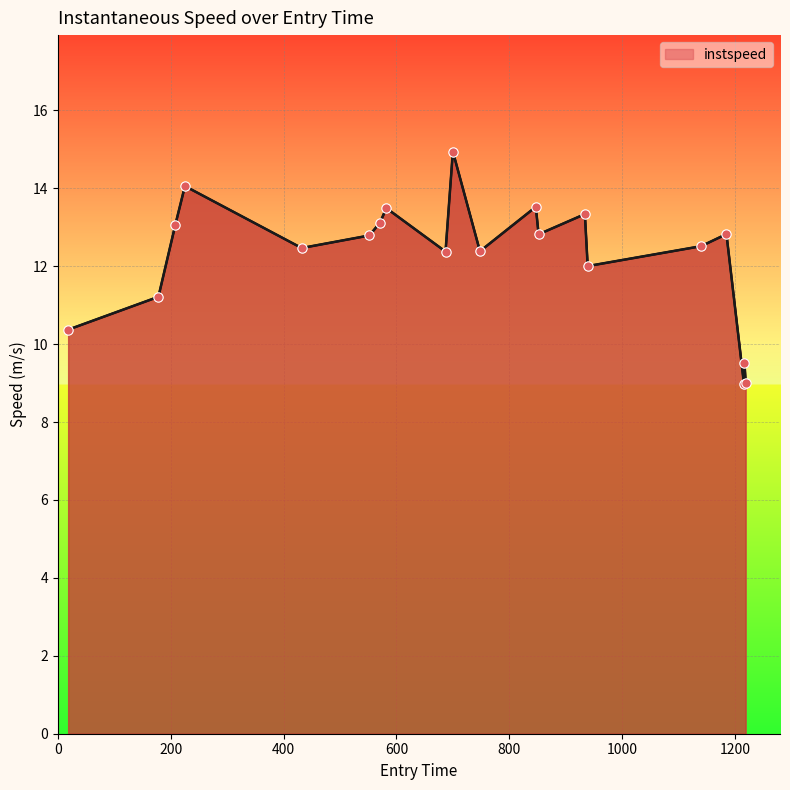

What is the maximum value shown in the chart?

14.9